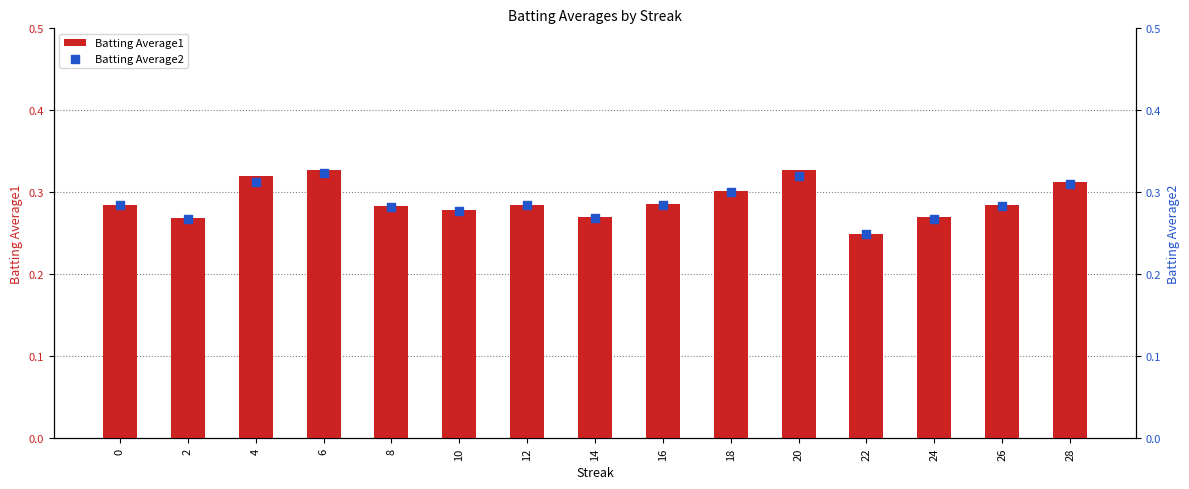

At how many categories does at least one series exceed 0?

15